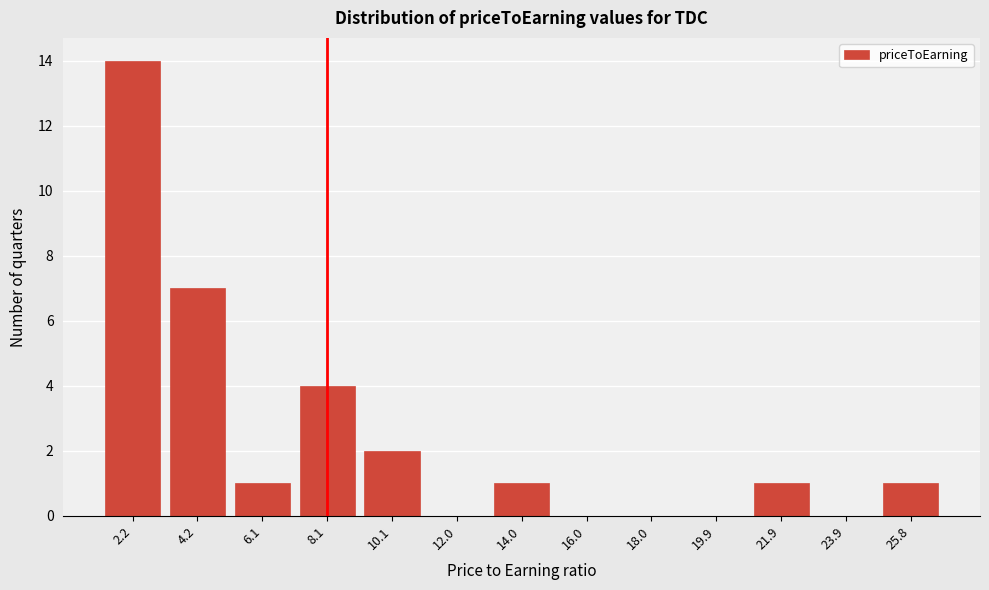

Reading left to right, list all the values displayed in this chart.

2.2=14	4.2=7	6.1=1	8.1=4	10.1=2	12.0=0	14.0=1	16.0=0	18.0=0	19.9=0	21.9=1	23.9=0	25.8=1